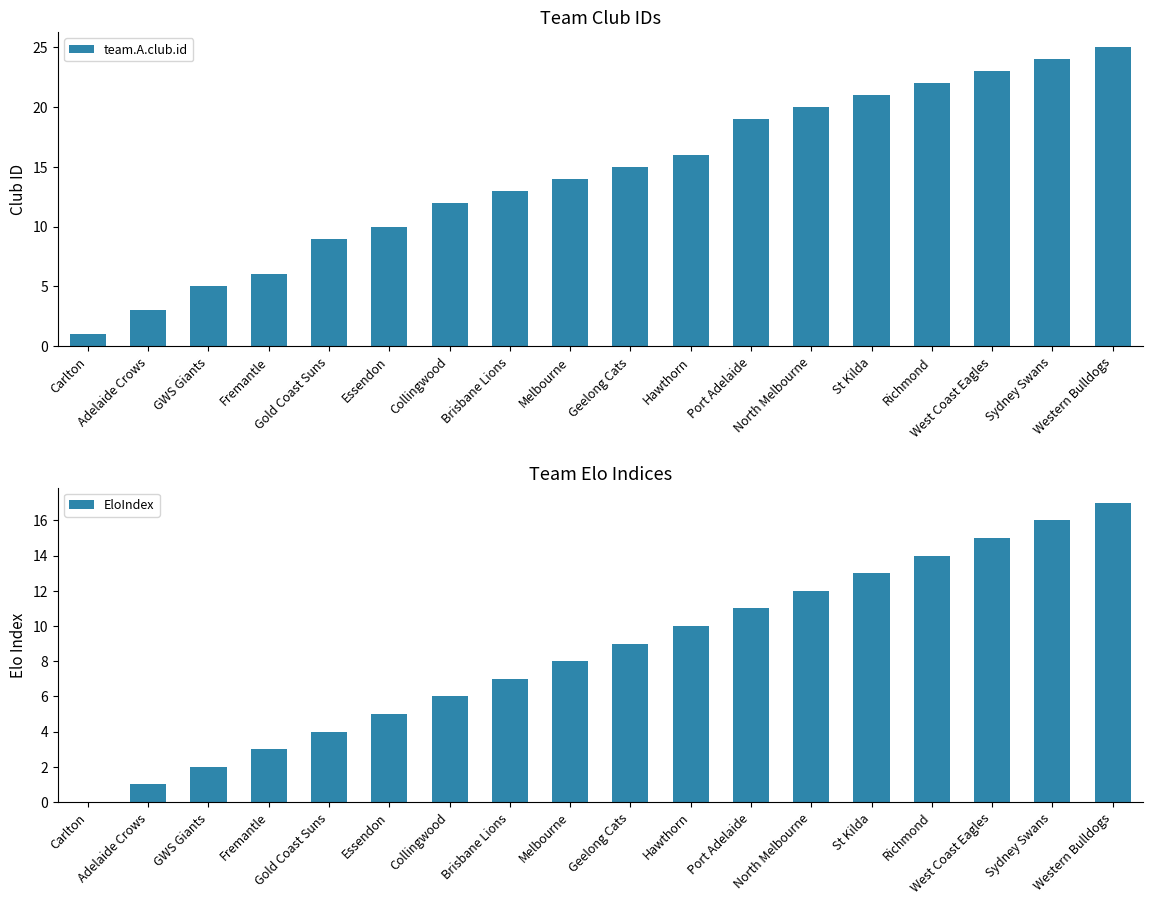

At which label does EloIndex reach its minimum?

Carlton